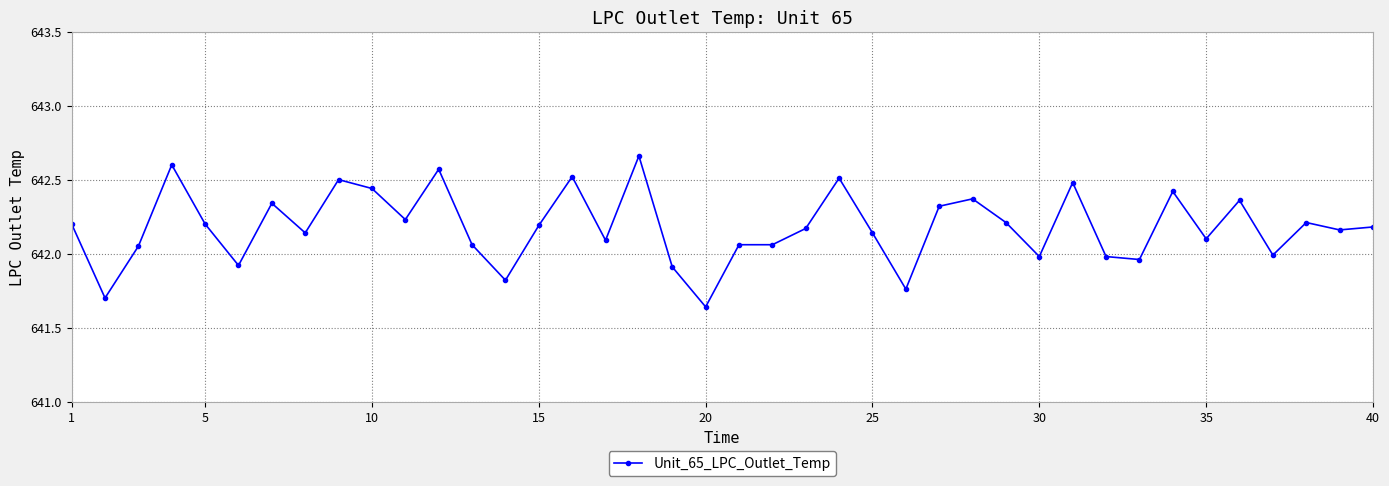

True or false: the data has more than 2 interior local peaks.

True